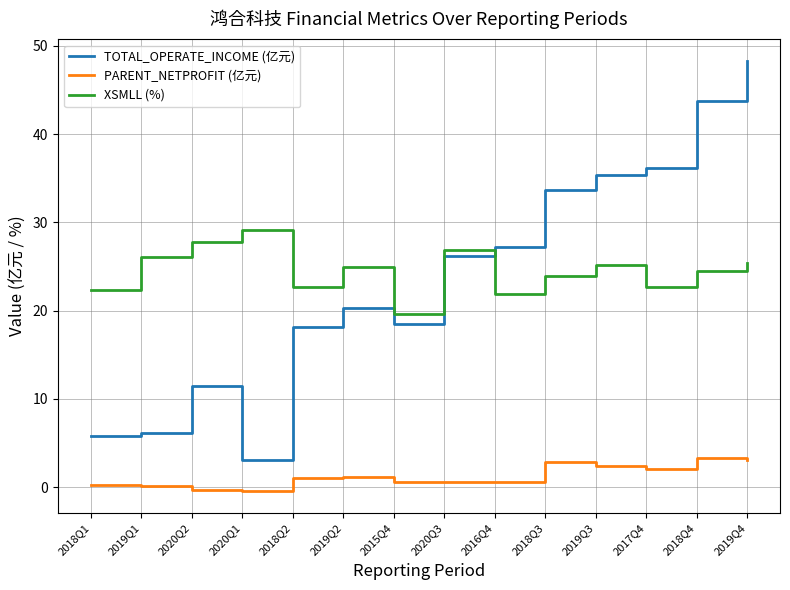

Which series has the largest total across all categories?

XSMLL (%)